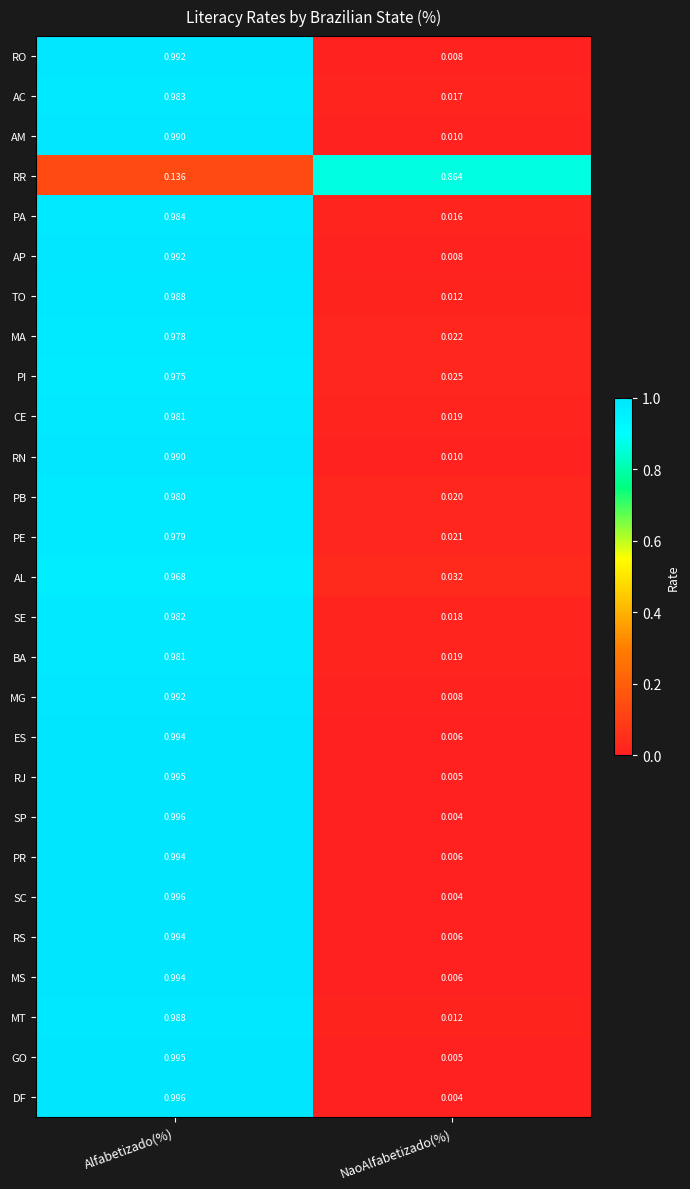

Which category has the highest value across all series?

Alfabetizado(%)